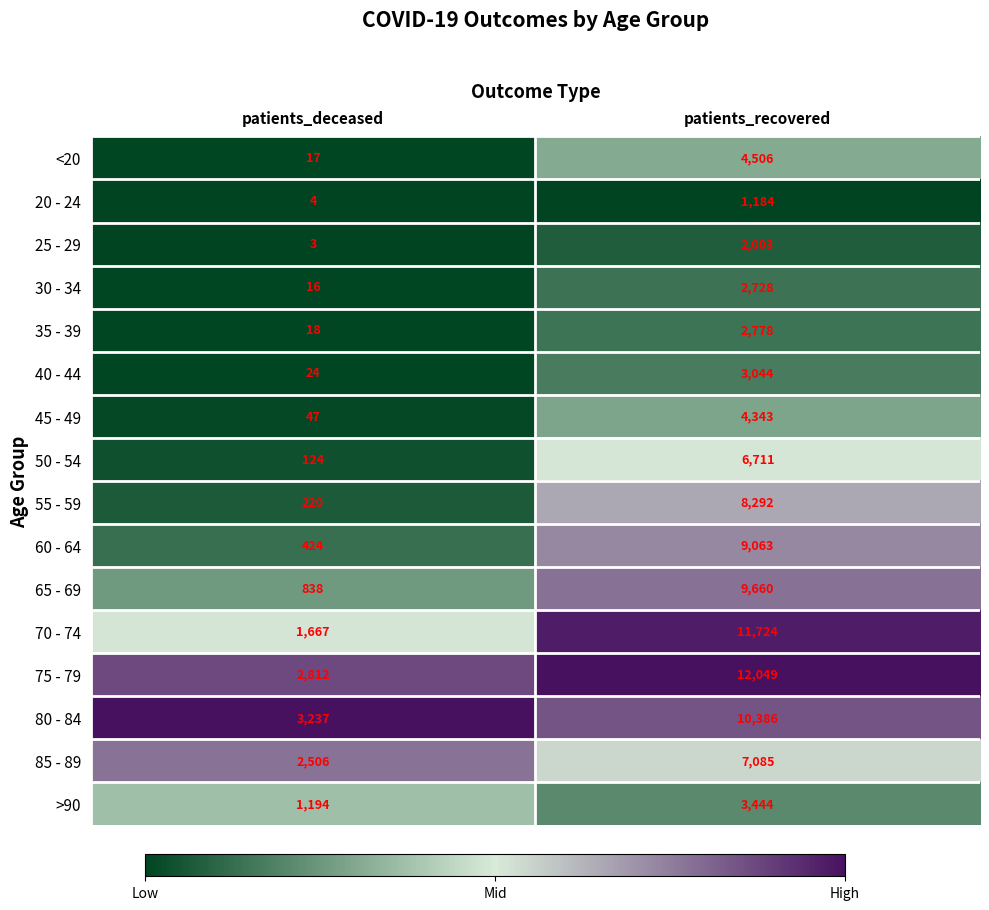

At patients_recovered, list the series in order from smallest to largest.

20 - 24, 25 - 29, 30 - 34, 35 - 39, 40 - 44, >90, 45 - 49, <20, 50 - 54, 85 - 89, 55 - 59, 60 - 64, 65 - 69, 80 - 84, 70 - 74, 75 - 79